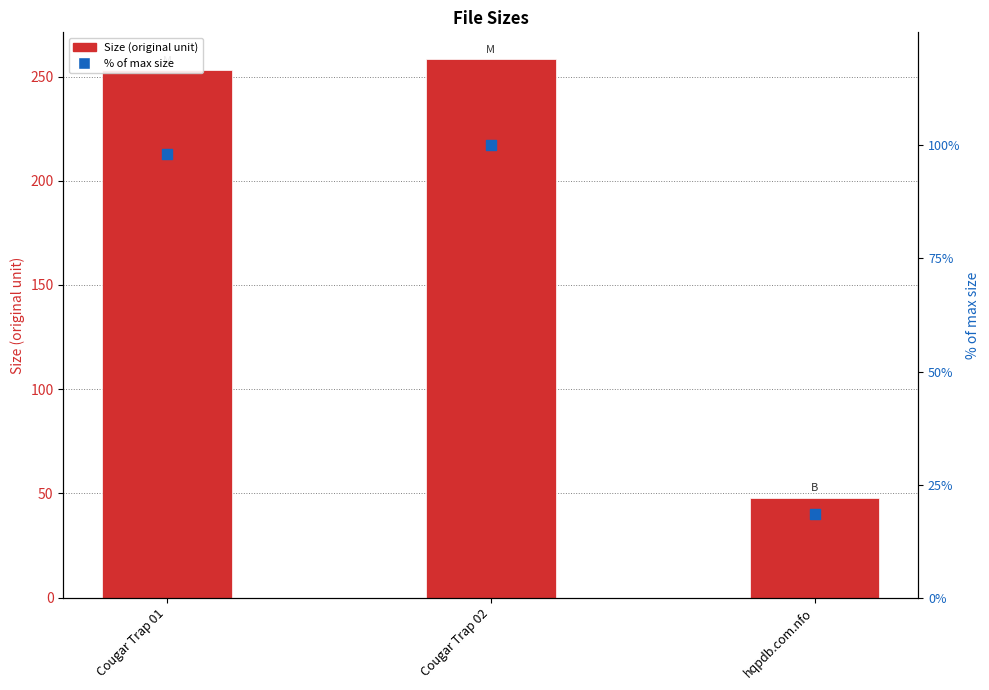

What is the total value across all series at Cougar Trap 01?

351.2